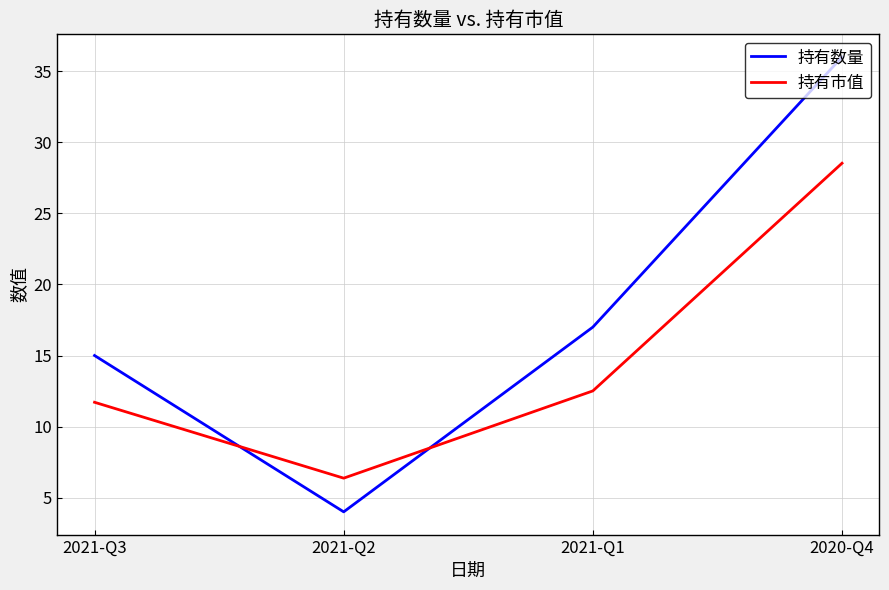

True or false: 持有市值 has a value of 40.9 at 2020-Q4.

False